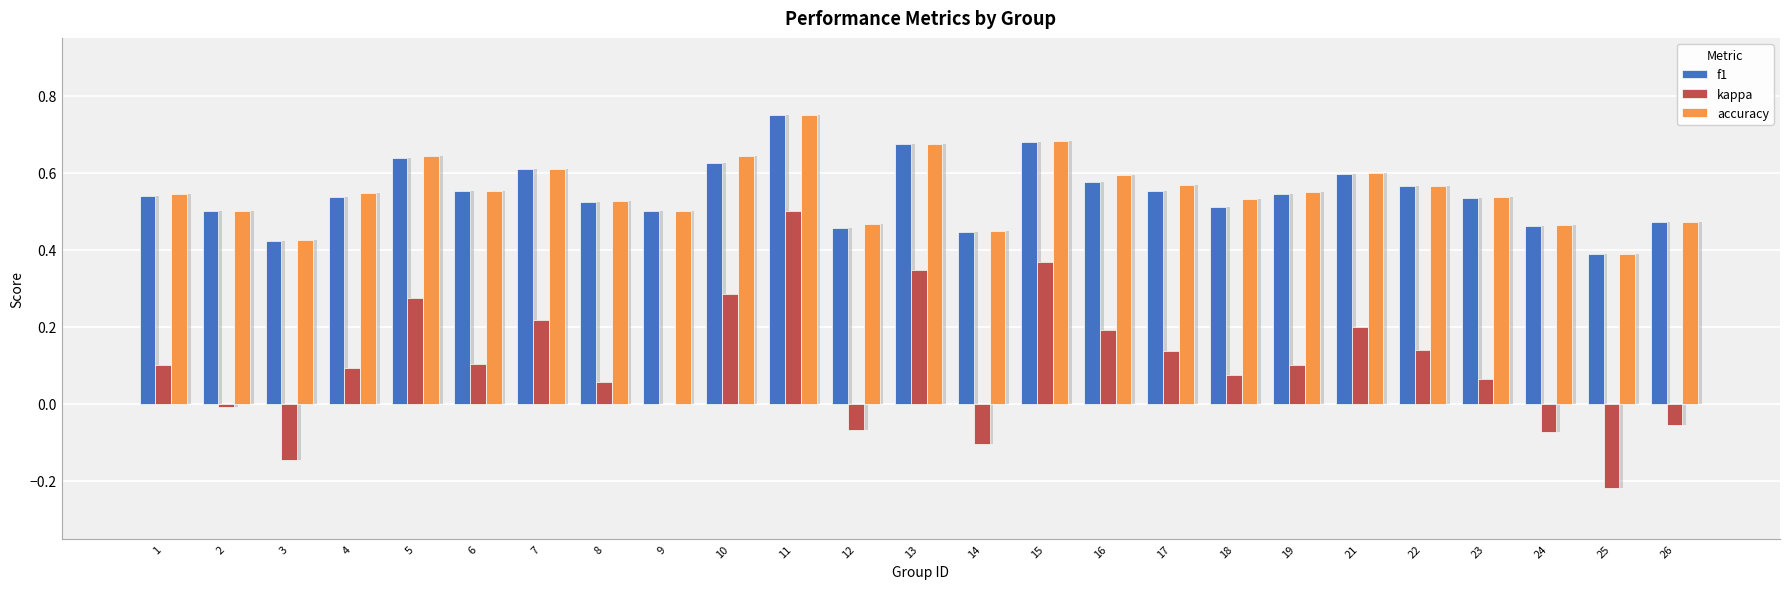

What is the value of the f1 bar at the 1st from the left?

0.5